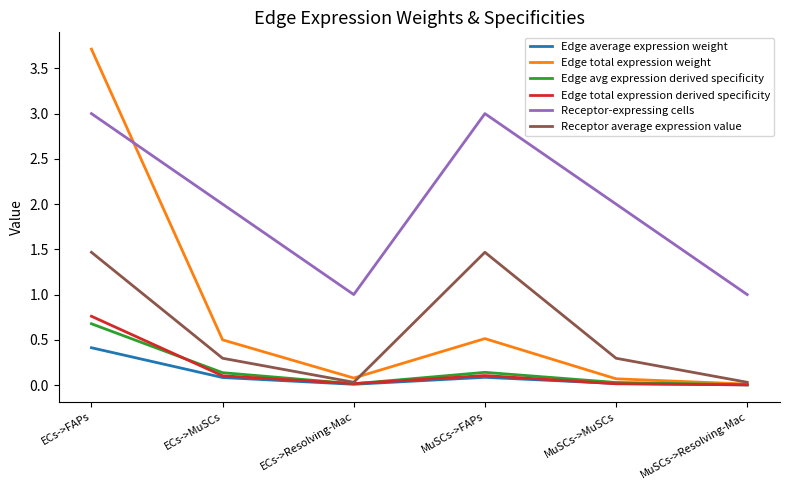

How many times do Receptor-expressing cells and Edge total expression weight cross each other?

1